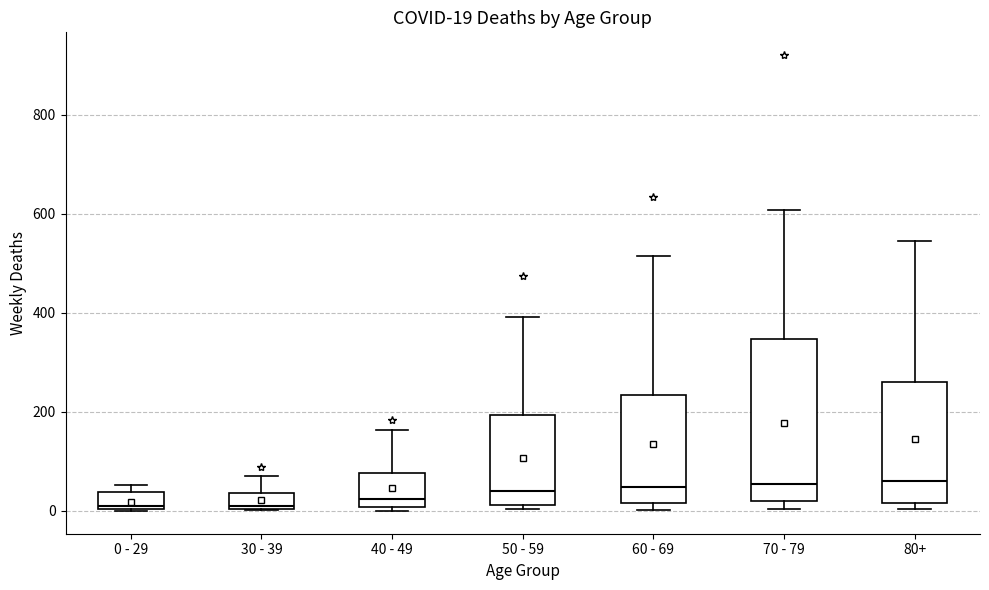

Comparing the boxes themselves (not the whiskers), which one is the tallest?

70 - 79